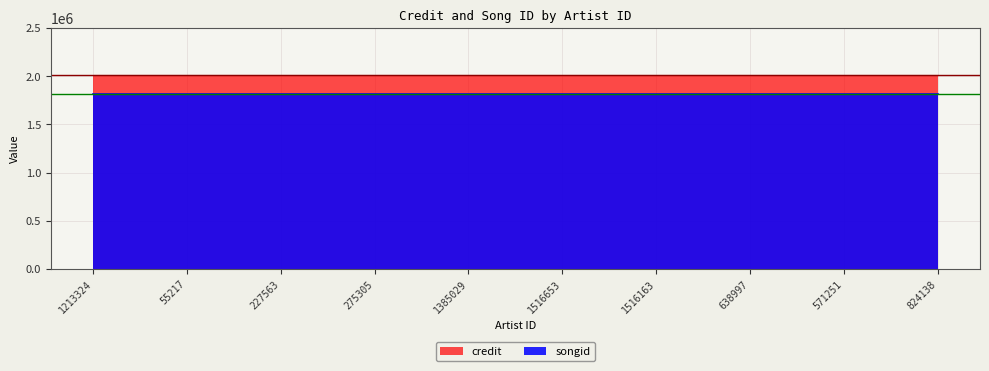

List the series in order of their peak value, lowest first.

songid, credit